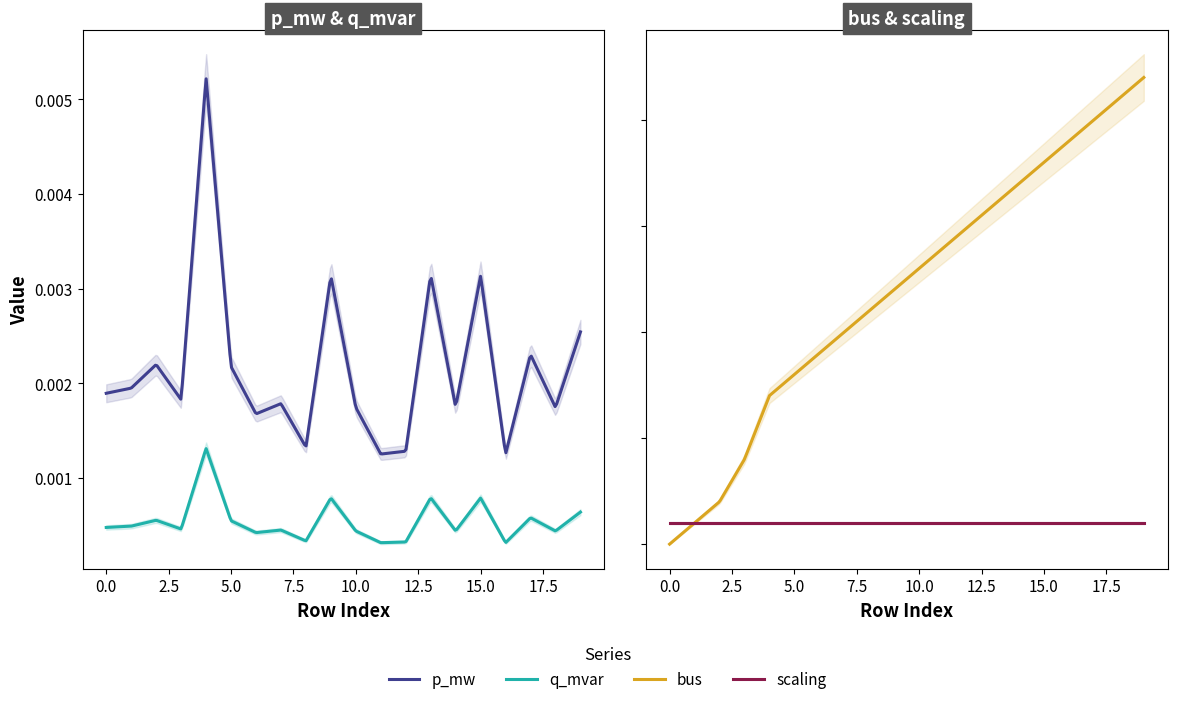

What is the spread (max minus min) of values at 1?

1.0